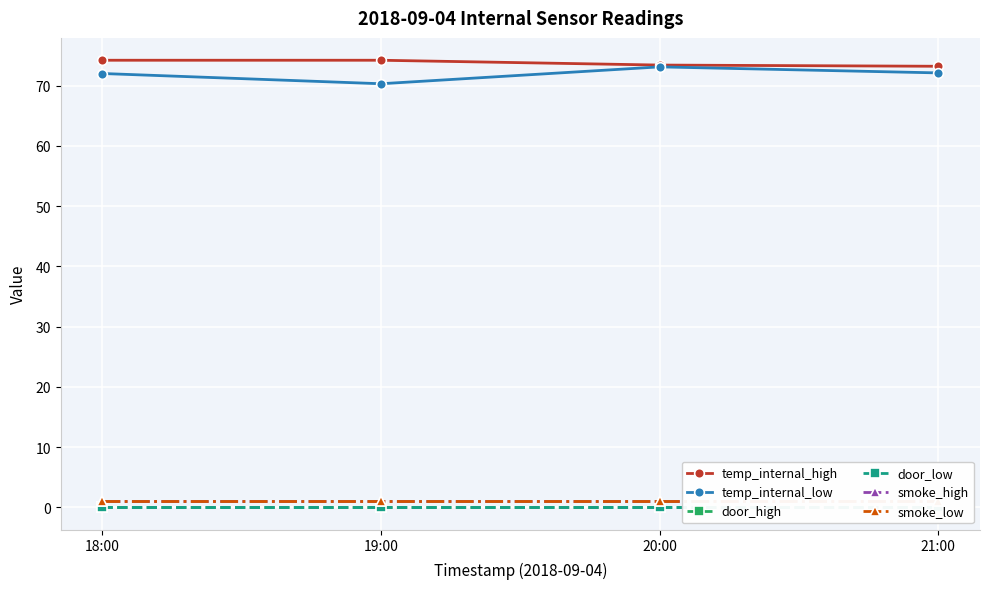

What position from the right is 20:00?

2